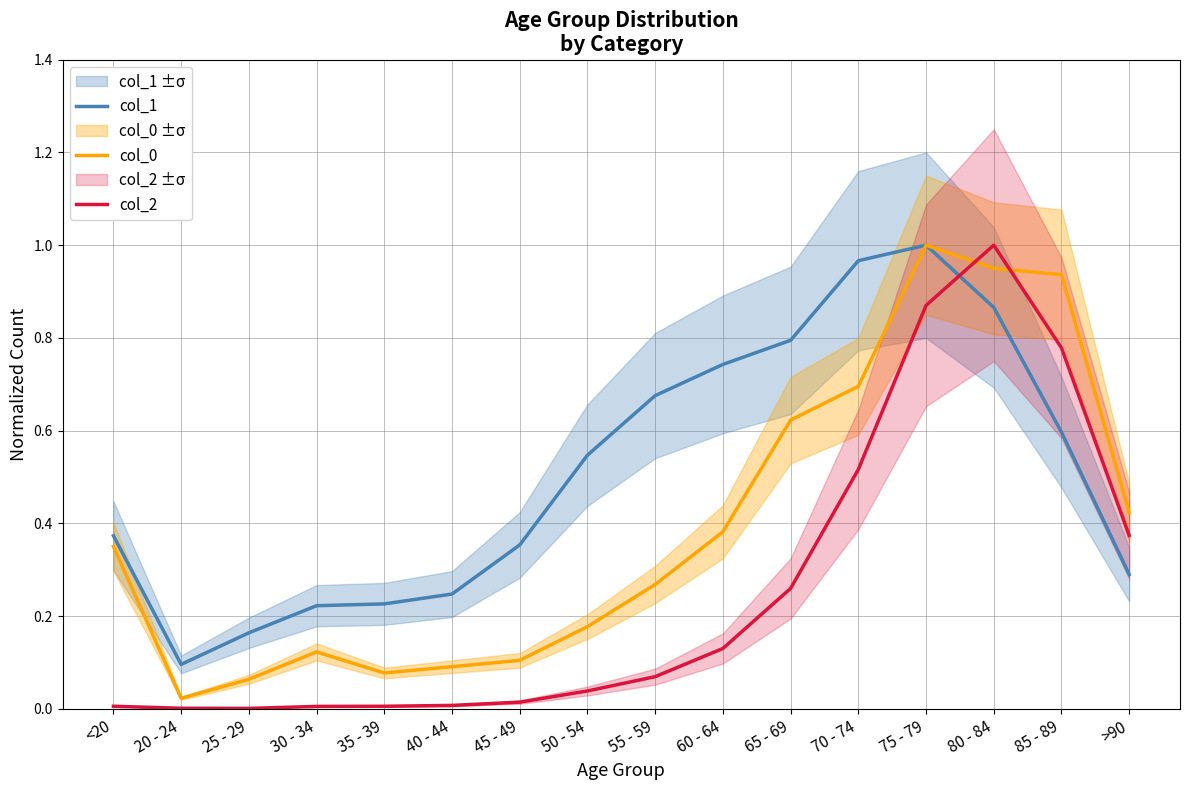

At which label is col_2 closest to 0?

25 - 29